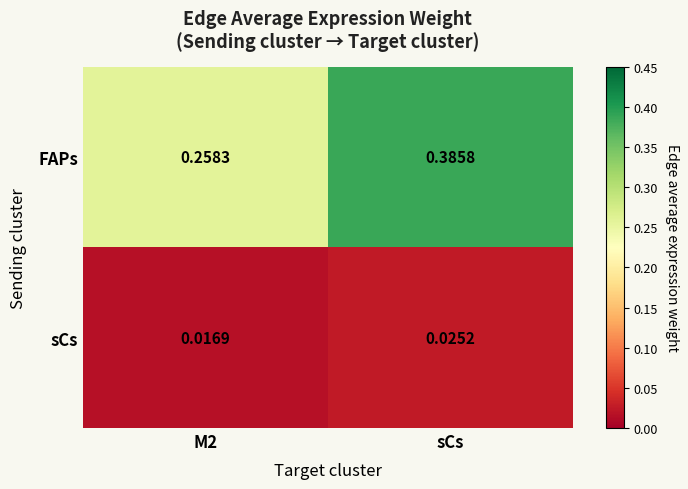

Which category has the highest value across all series?

sCs